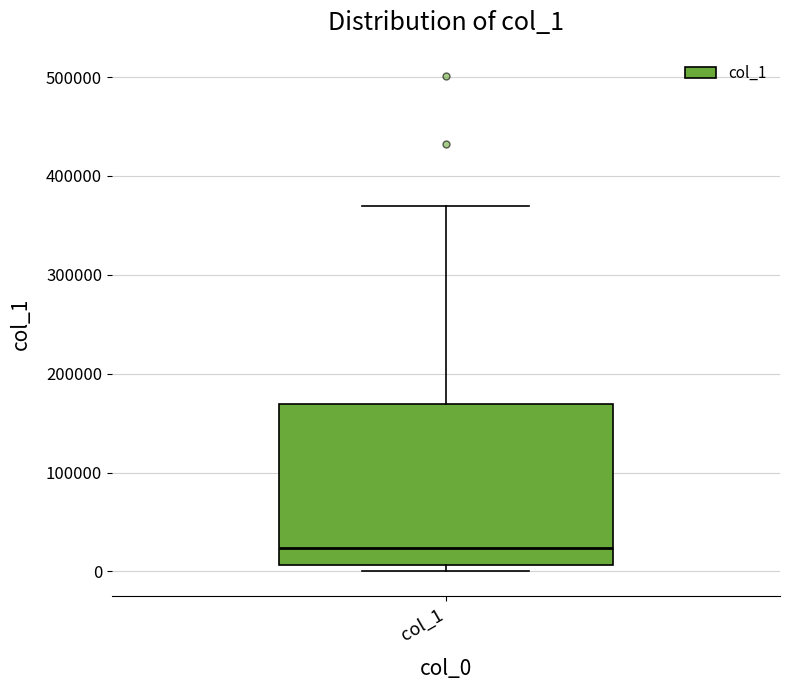

Where does the median line of the box for col_1 sit on the y-axis? The values are not printed on the chart, so give them approximately, as read against the axis.

20000